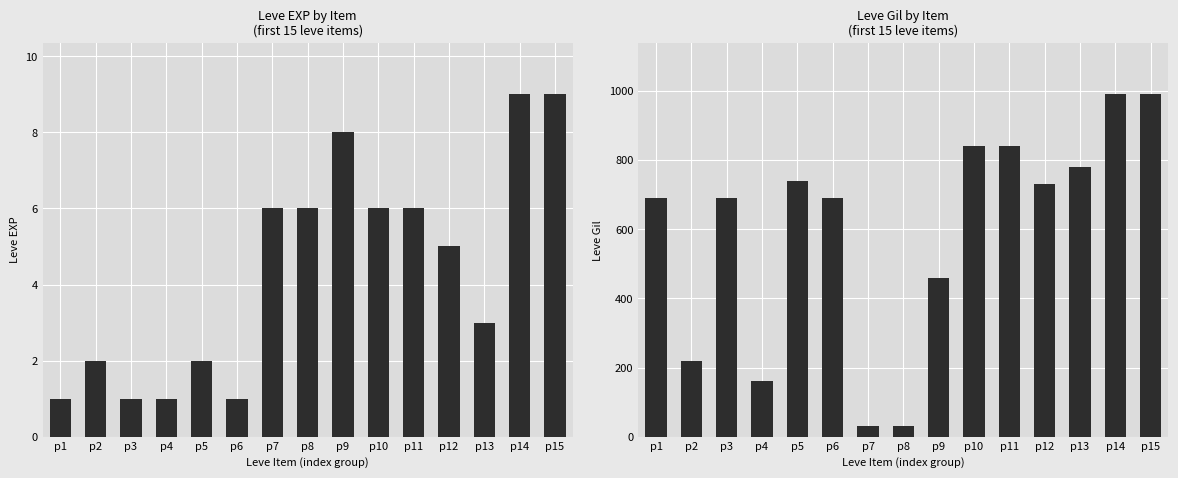

Are the bars horizontal?

No